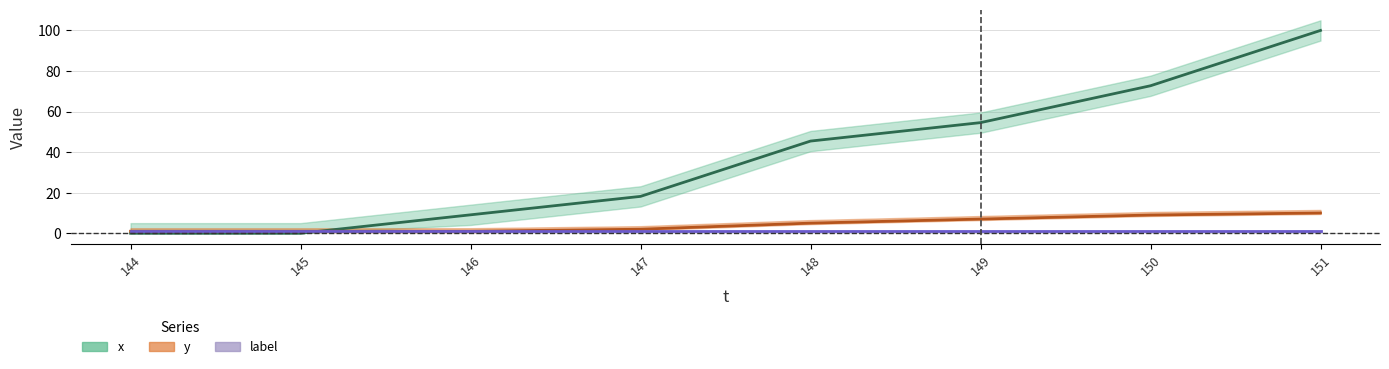

Is the value of x at 150 greater than the value of y at 144?

Yes